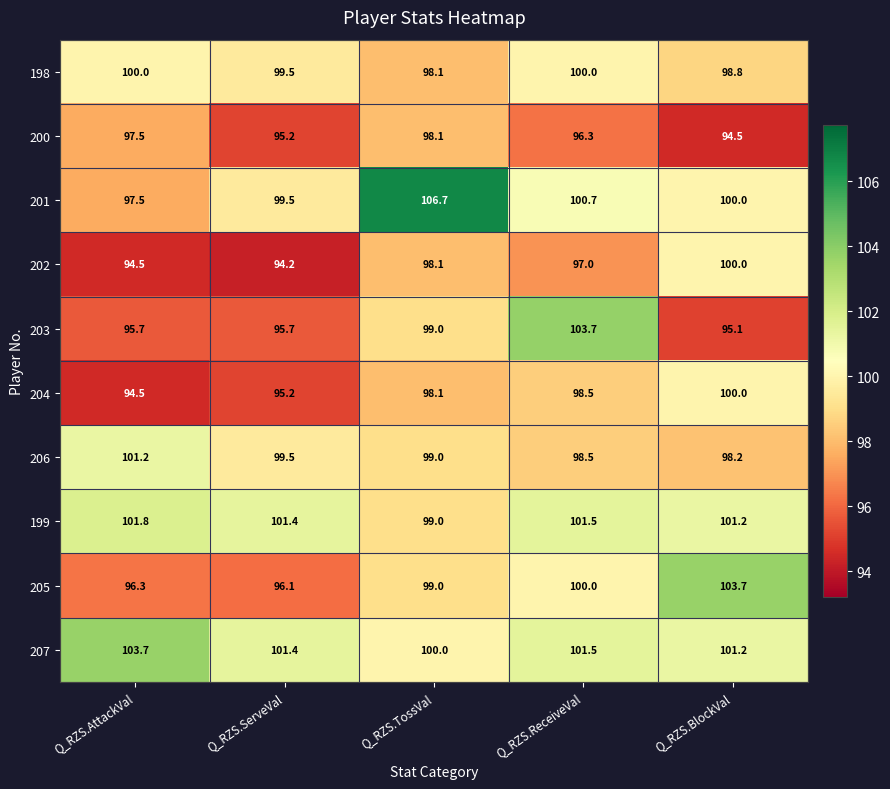

Between Q_RZS.ReceiveVal and Q_RZS.BlockVal, which series saw the biggest shift?

203